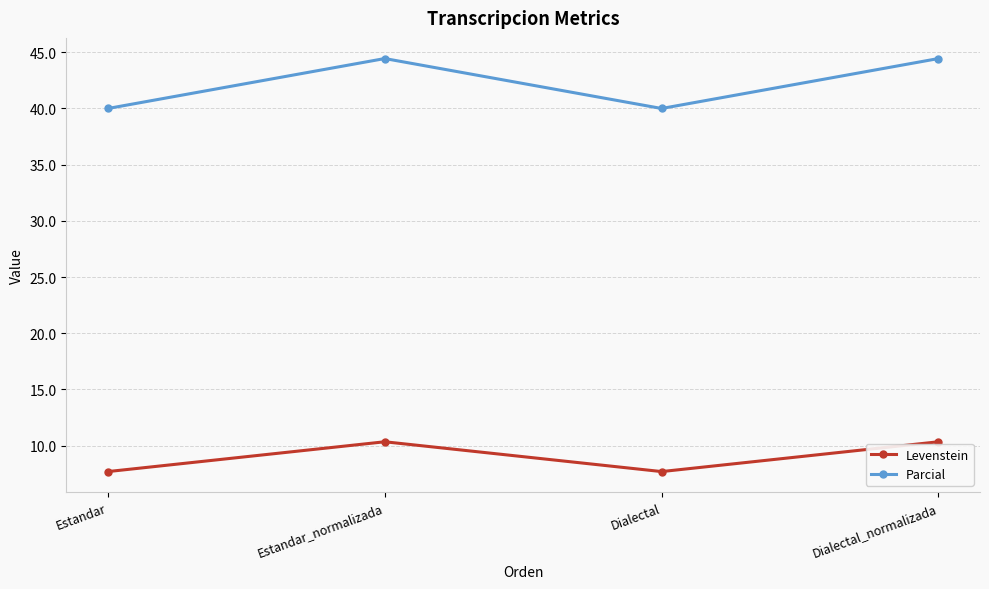

What is the approximate value of Parcial at Estandar?

40.0